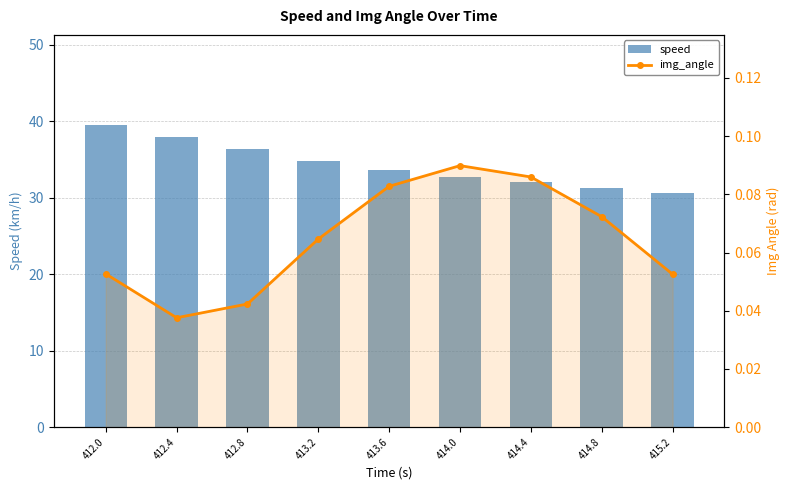

Reading left to right, list all the values displayed in this chart.

speed: 39.5	37.9	36.4	34.9	33.6	32.8	32.1	31.3	30.6
img_angle: 0.1	0.0	0.0	0.1	0.1	0.1	0.1	0.1	0.1